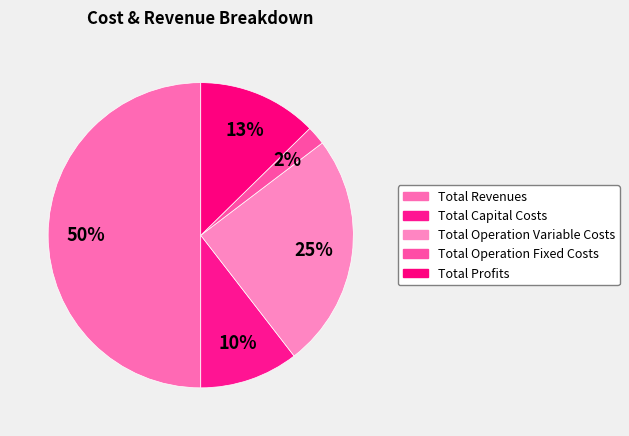

Is it true that Total Revenues is 50% of the pie?

True